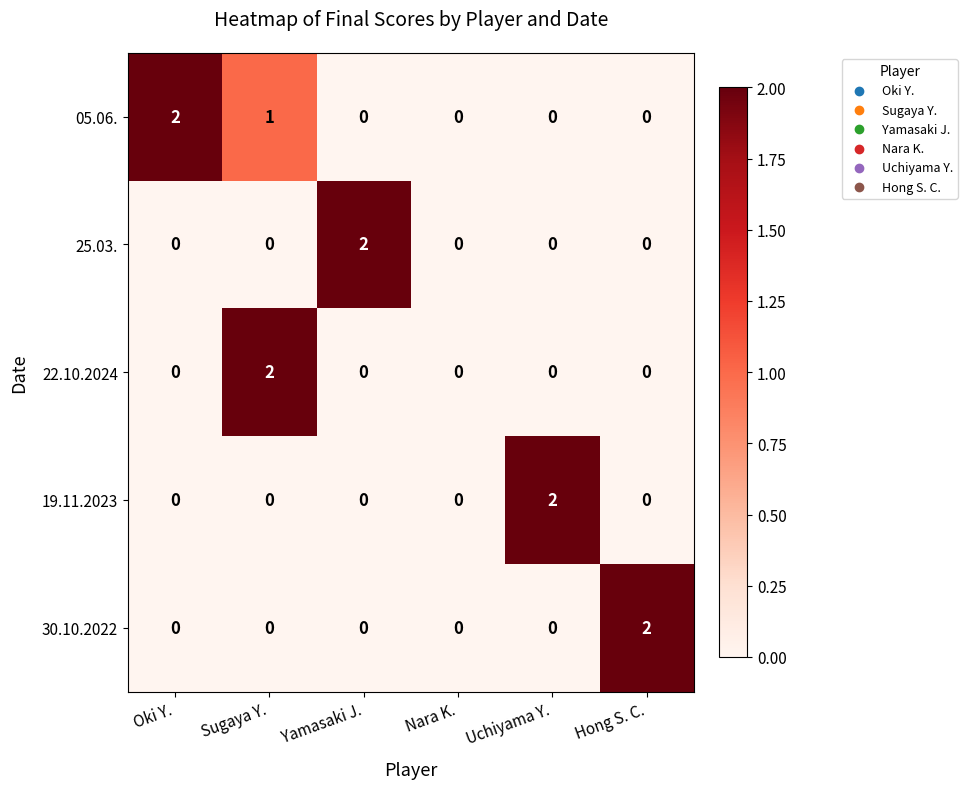

Reading left to right, transcribe all the data shown in this chart.

05.06.: 2	1	0	0	0	0
25.03.: 0	0	2	0	0	0
22.10.2024: 0	2	0	0	0	0
19.11.2023: 0	0	0	0	2	0
30.10.2022: 0	0	0	0	0	2